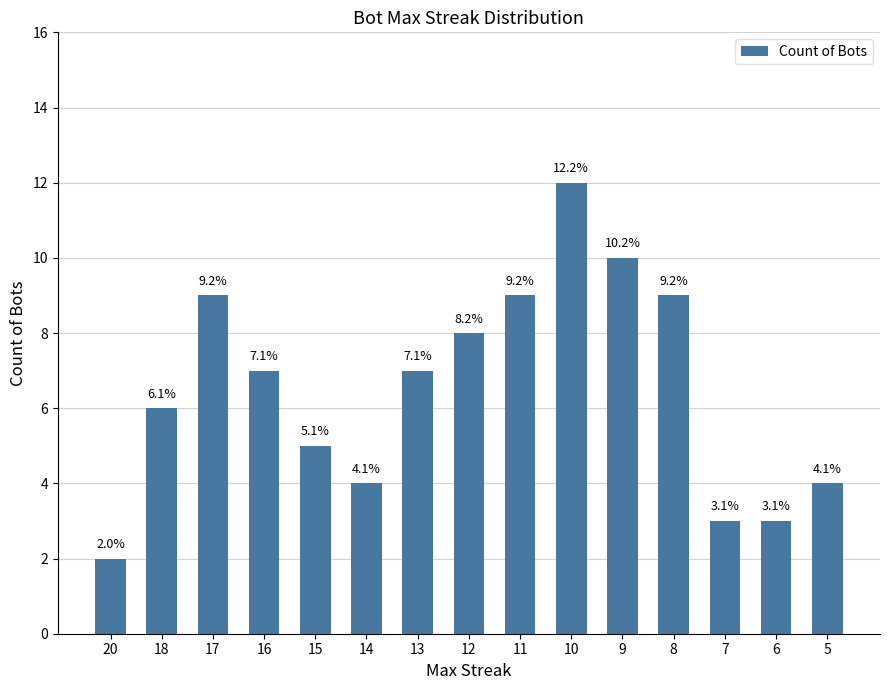

Does the chart contain any negative values?

No